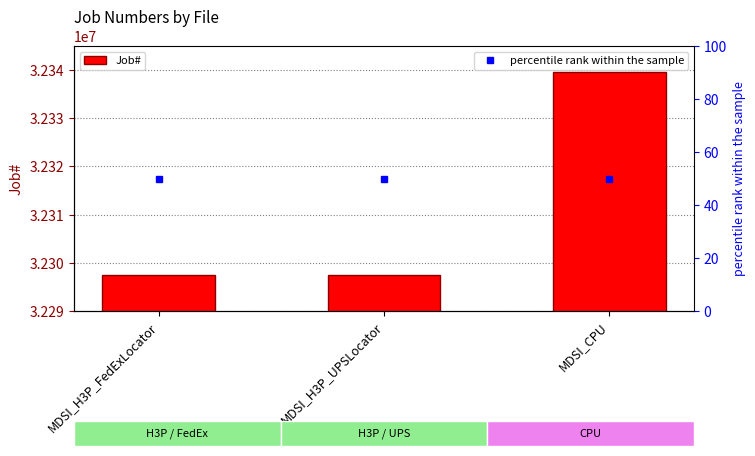

Which has a higher value, MDSI_CPU or MDSI_H3P_FedExLocator?

MDSI_CPU